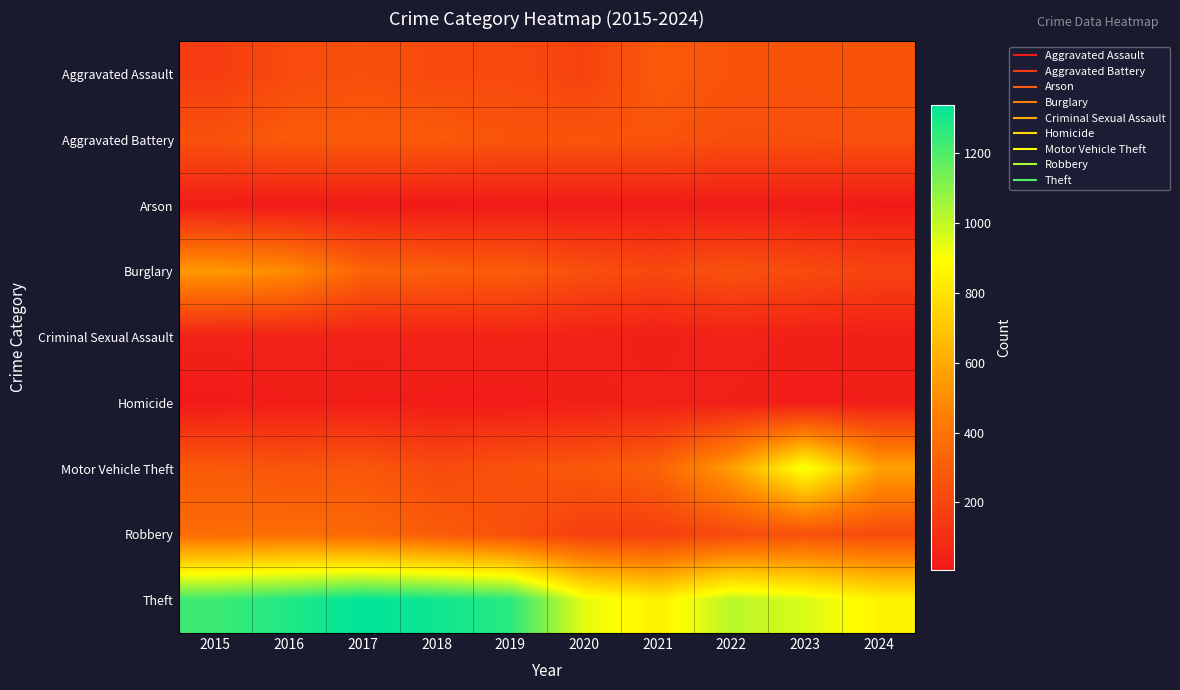

Rank the series at 2023 from lowest to highest value.

Arson, Homicide, Criminal Sexual Assault, Burglary, Aggravated Battery, Robbery, Aggravated Assault, Motor Vehicle Theft, Theft